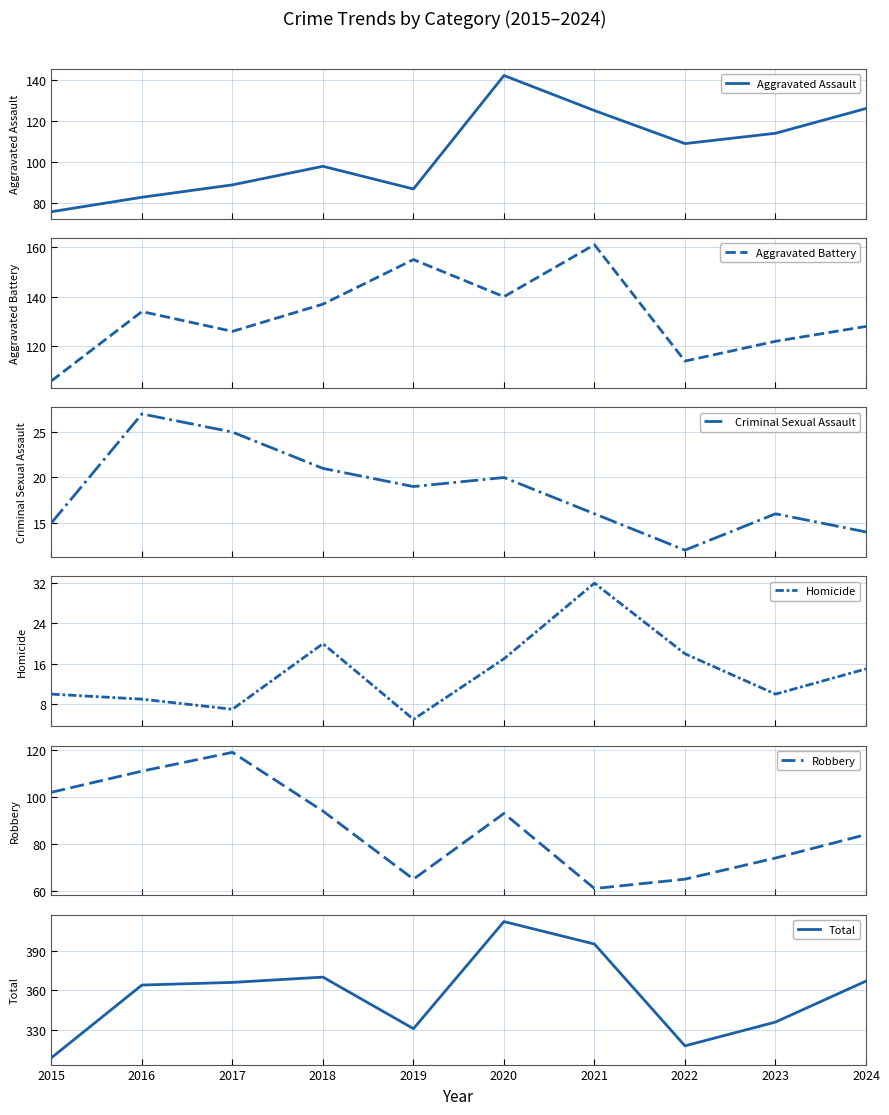

How many lines are shown in the chart?

6